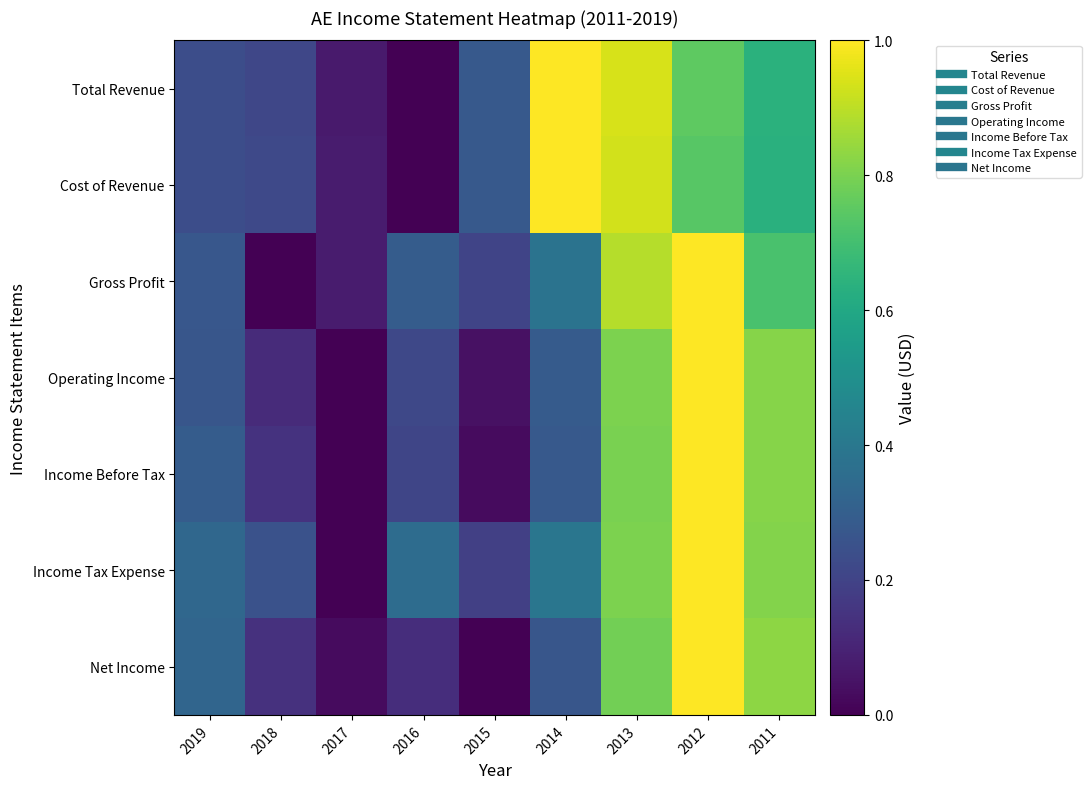

Count the number of data series in this chart.

7